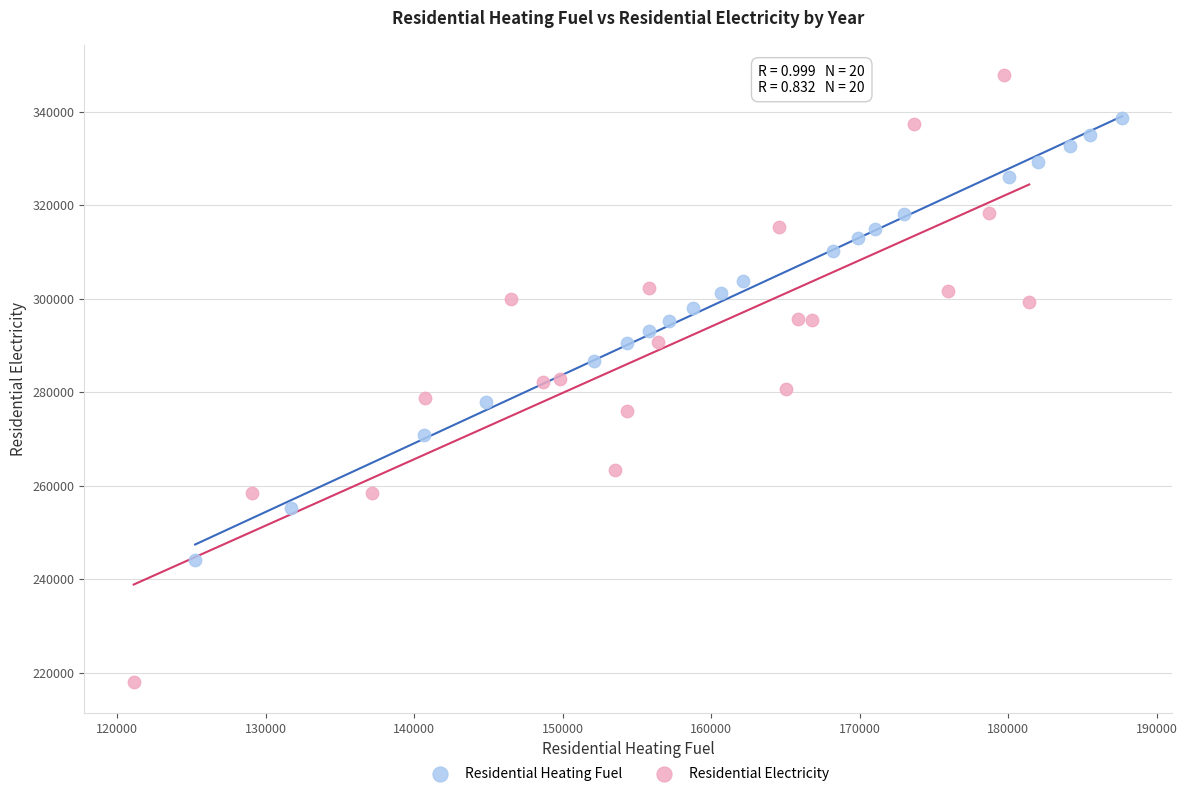

Which series reaches the minimum Y coordinate?

Residential Electricity